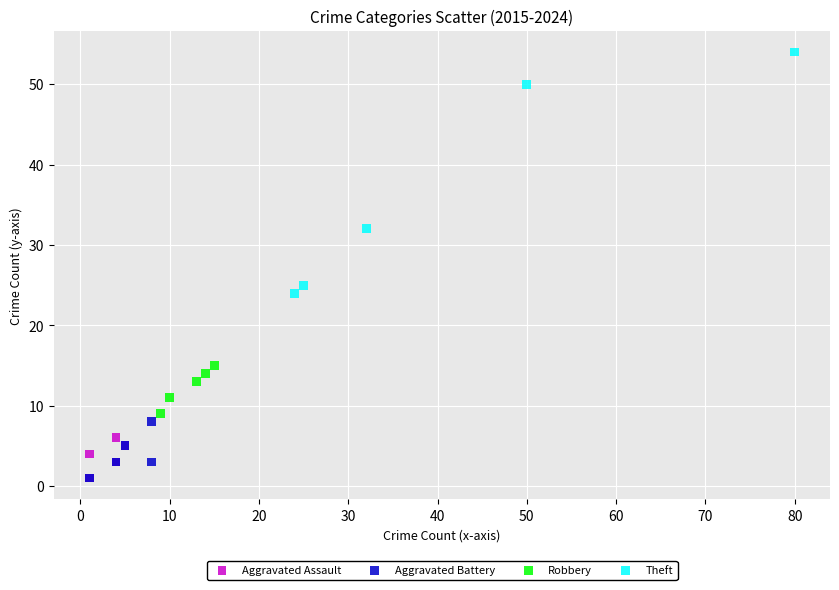

Which series contains the highest Y value?

Theft